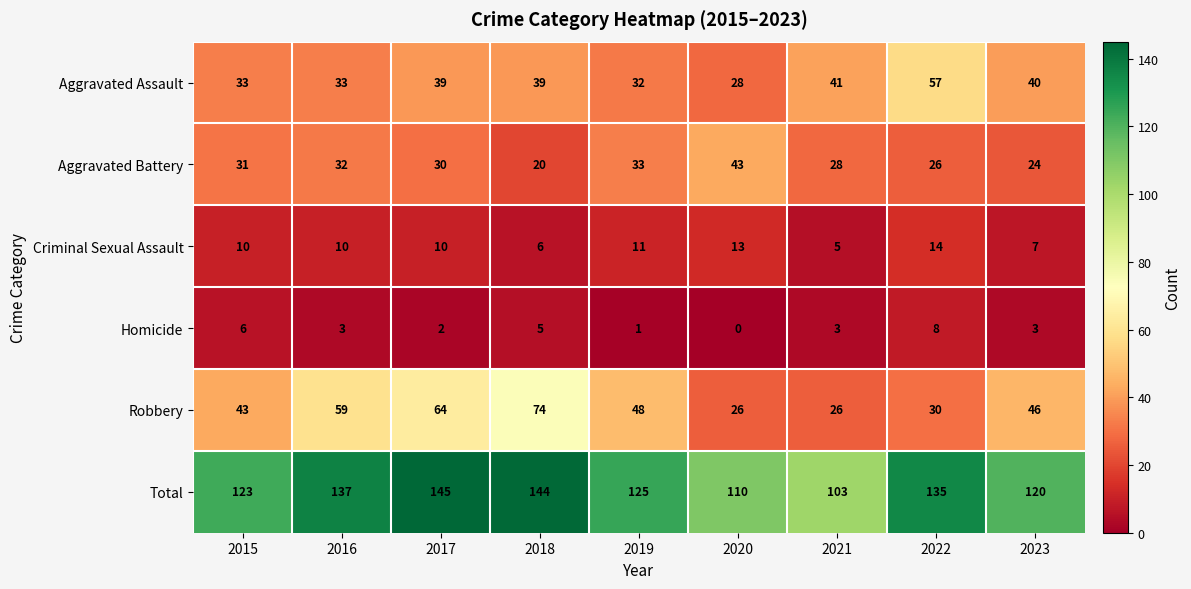

Which series has the widest spread of values?

Robbery